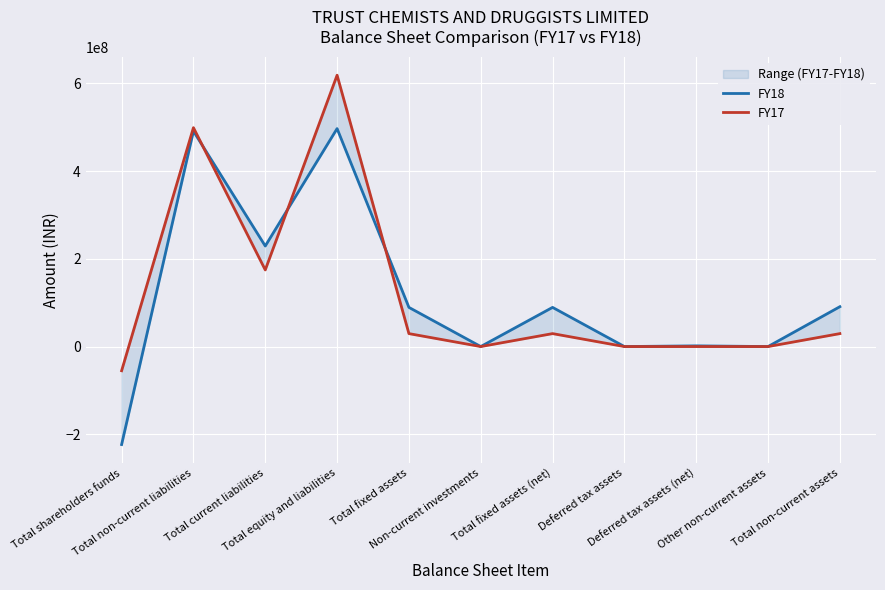

Which label corresponds to the largest value in the chart?

Total equity and liabilities